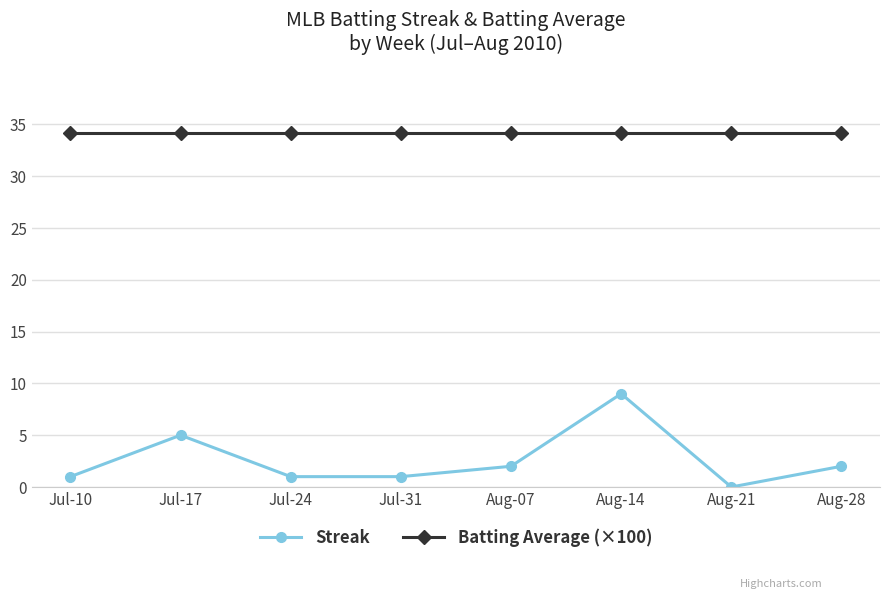

True or false: Streak and Batting Average (×100) intersect in this chart.

False